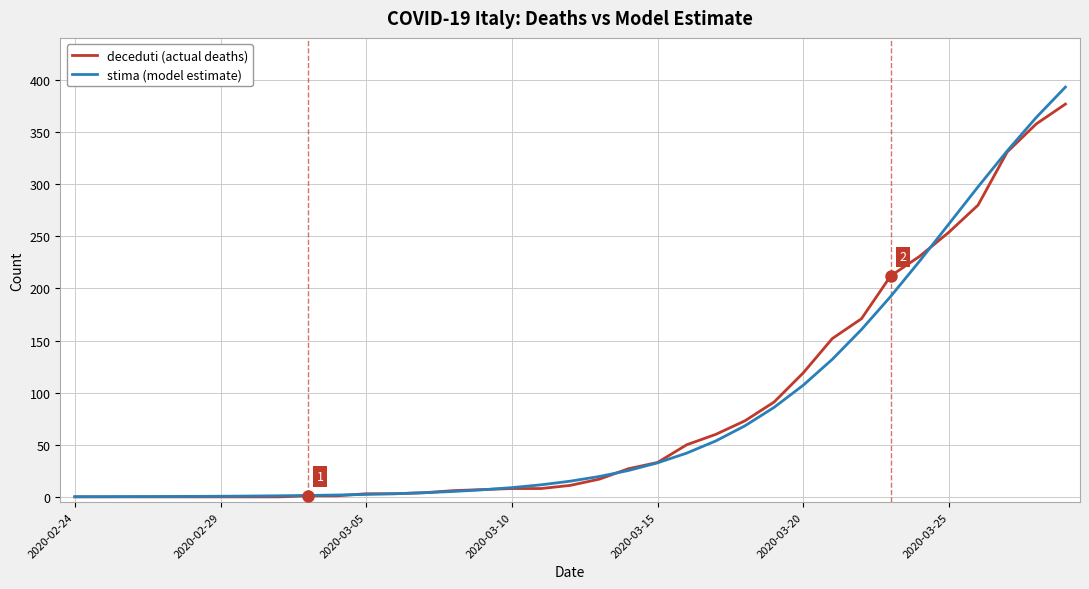

What is the maximum value for stima (model estimate)?

393.3